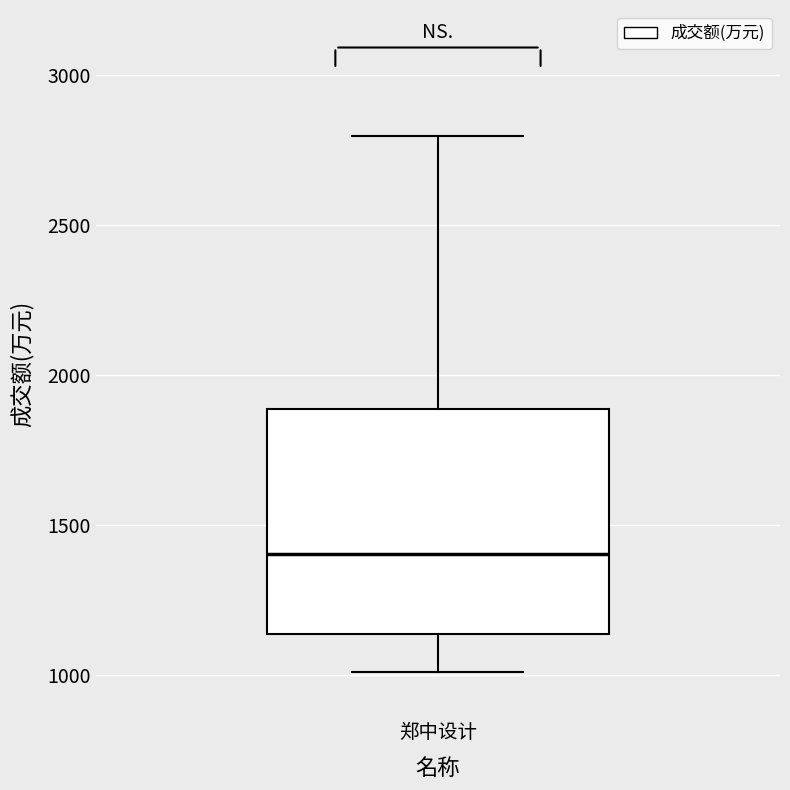

Read this box plot against the y-axis: the position of the median line, the range covered by the box, and the ends of both whiskers. The values are not printed on the chart, so give them approximately, as read against the axis.

median 1400, box 1150 to 1900, whiskers 1000 to 2800